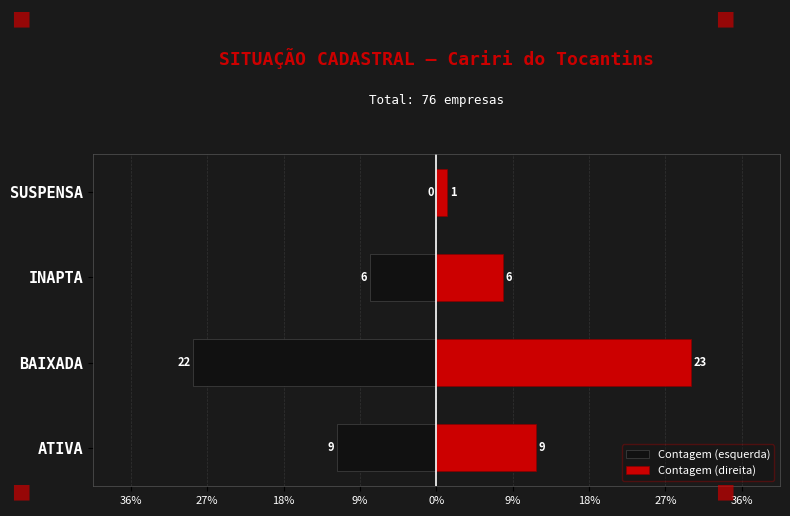

Rank the series at ATIVA from highest to lowest value.

Contagem (direita), Contagem (esquerda)